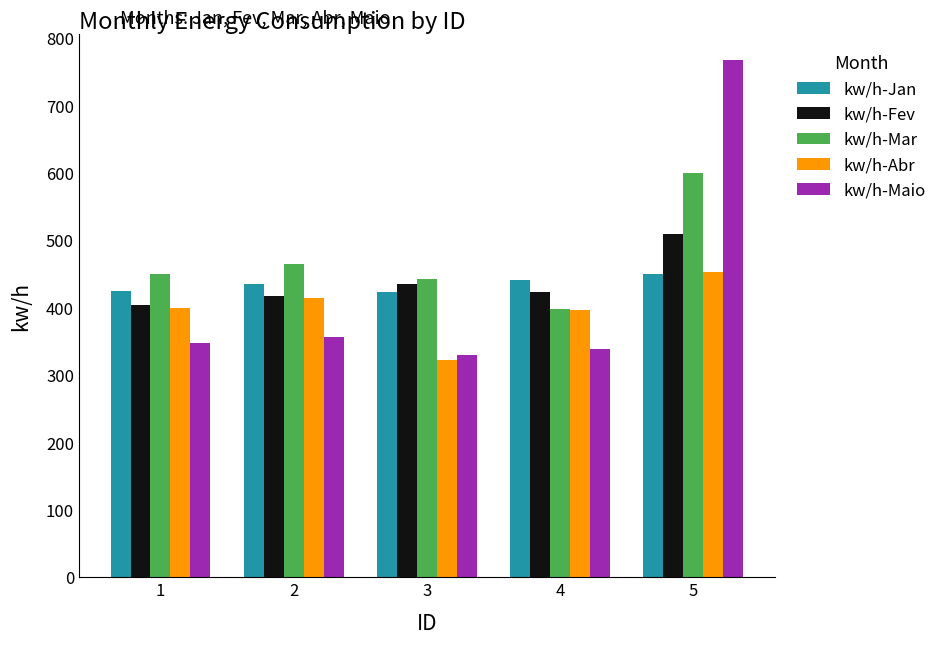

What is the maximum value shown in the chart?

768